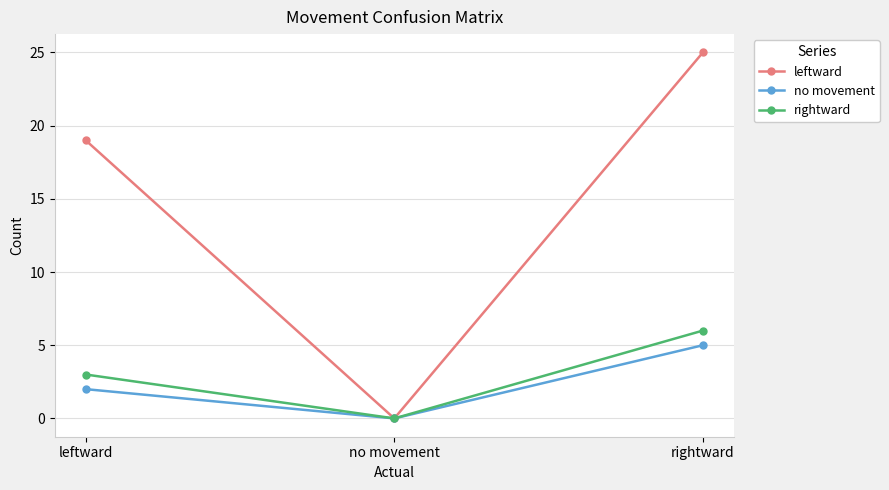

Where is no movement nearest to the value 2?

leftward